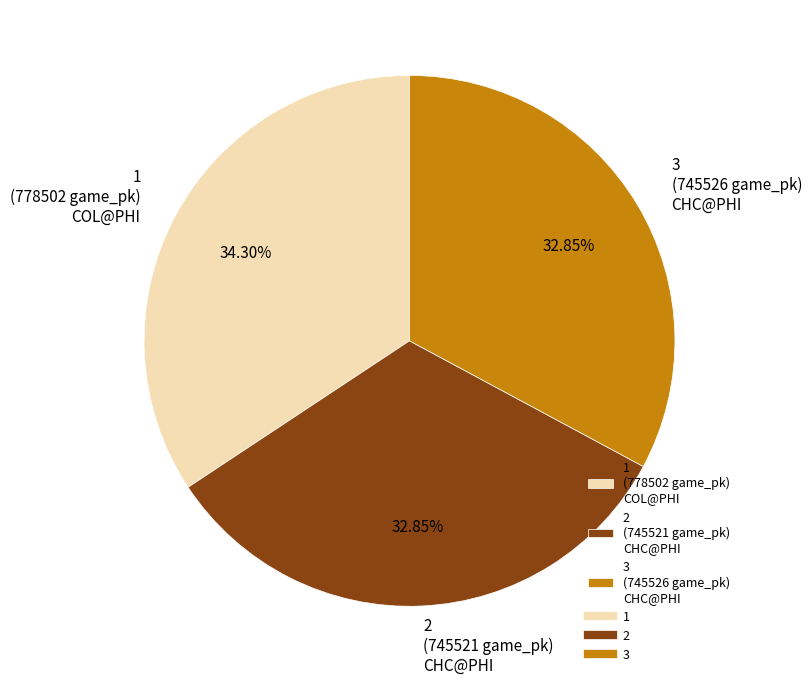

Does 3 account for over 50% of the chart?

No